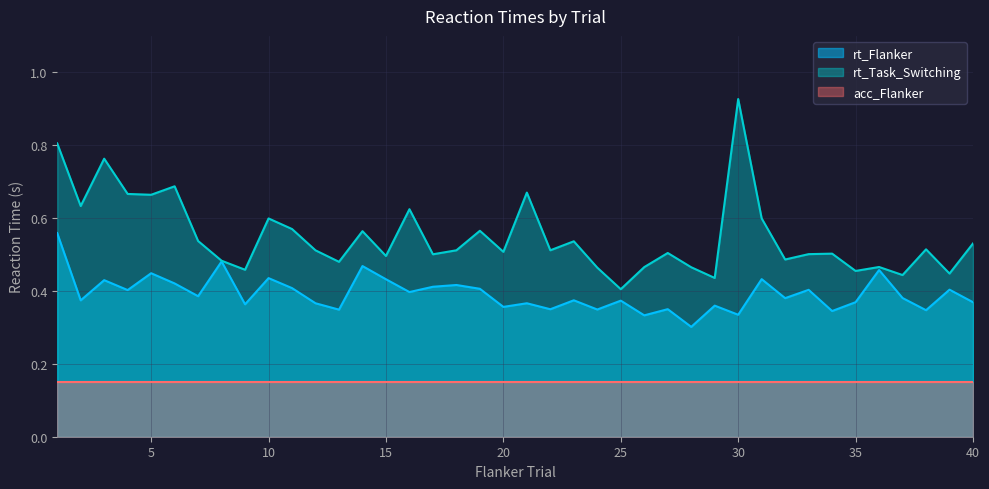

Where is the first local minimum for rt_Flanker?

2